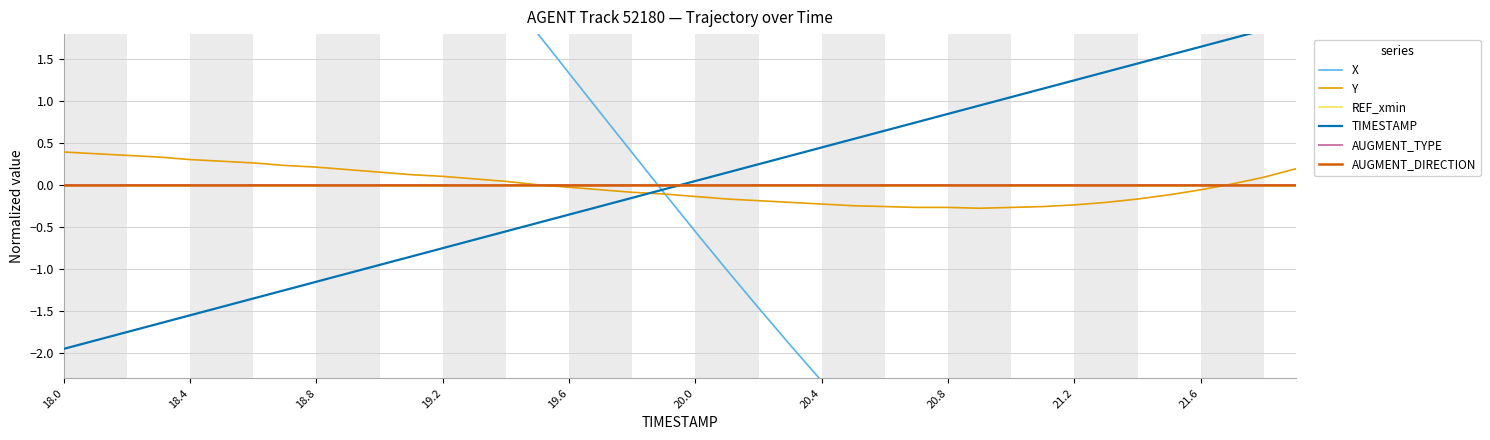

What is the difference between the maximum and minimum values in the Y series?

0.7